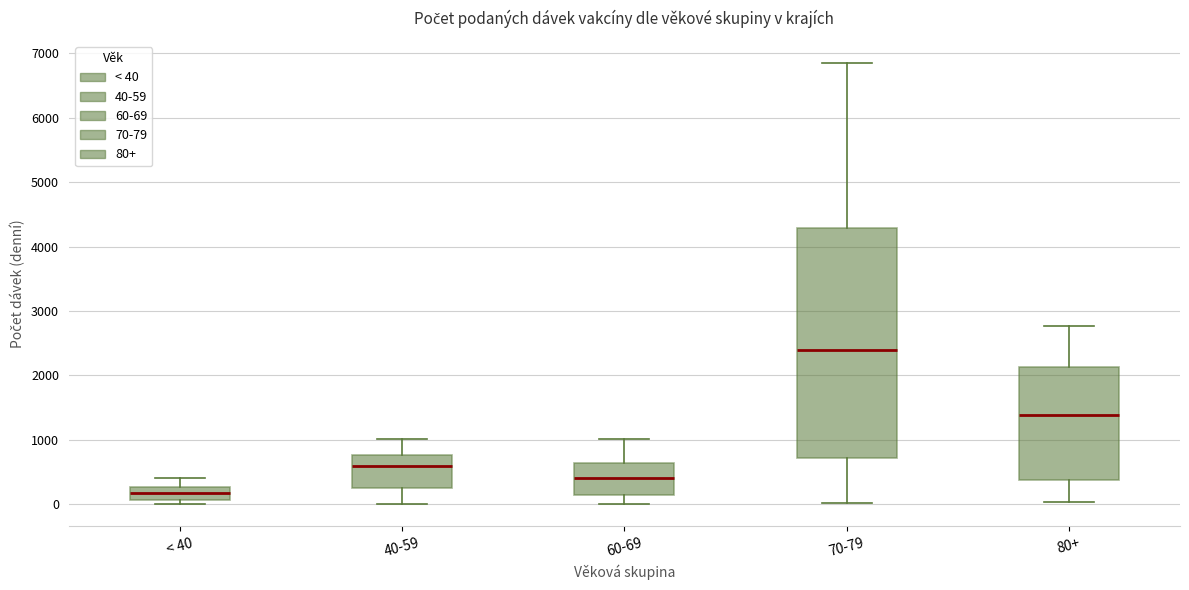

Reading left to right, transcribe this box plot: for each box, give where its median line is, the range the box spans, and where its two whiskers end, as read against the y-axis. The values are not printed on the chart, so give them approximately, as read against the axis.

< 40: median 200, box 100 to 300, whiskers 0 to 400
40-59: median 600, box 200 to 800, whiskers 0 to 1000
60-69: median 400, box 100 to 600, whiskers 0 to 1000
70-79: median 2400, box 700 to 4300, whiskers 0 to 6800
80+: median 1400, box 400 to 2100, whiskers 0 to 2800